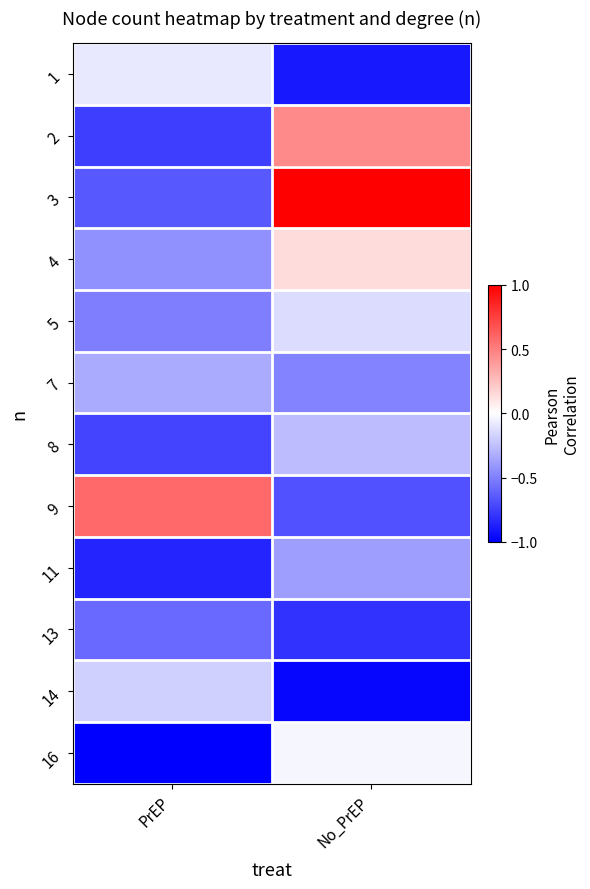

Reading left to right, what are all the values shown in this chart?

1: PrEP=-0.1	No_PrEP=-0.9
2: PrEP=-0.8	No_PrEP=0.5
3: PrEP=-0.7	No_PrEP=1.0
4: PrEP=-0.4	No_PrEP=0.1
5: PrEP=-0.5	No_PrEP=-0.1
7: PrEP=-0.3	No_PrEP=-0.5
8: PrEP=-0.7	No_PrEP=-0.3
9: PrEP=0.6	No_PrEP=-0.7
11: PrEP=-0.9	No_PrEP=-0.4
13: PrEP=-0.6	No_PrEP=-0.8
14: PrEP=-0.2	No_PrEP=-1.0
16: PrEP=-1.0	No_PrEP=-0.0